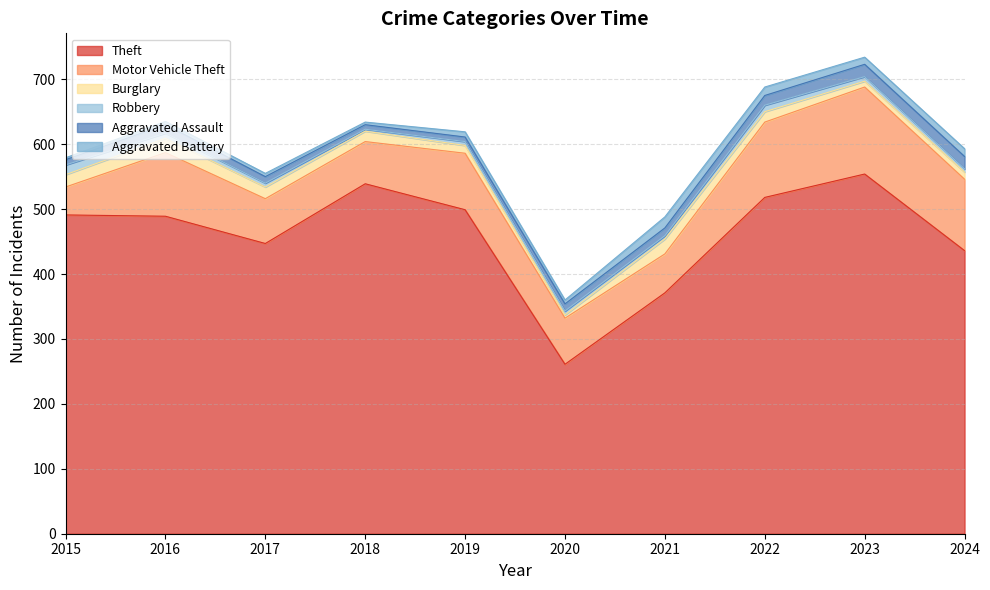

Which series has the largest total across all categories?

Theft